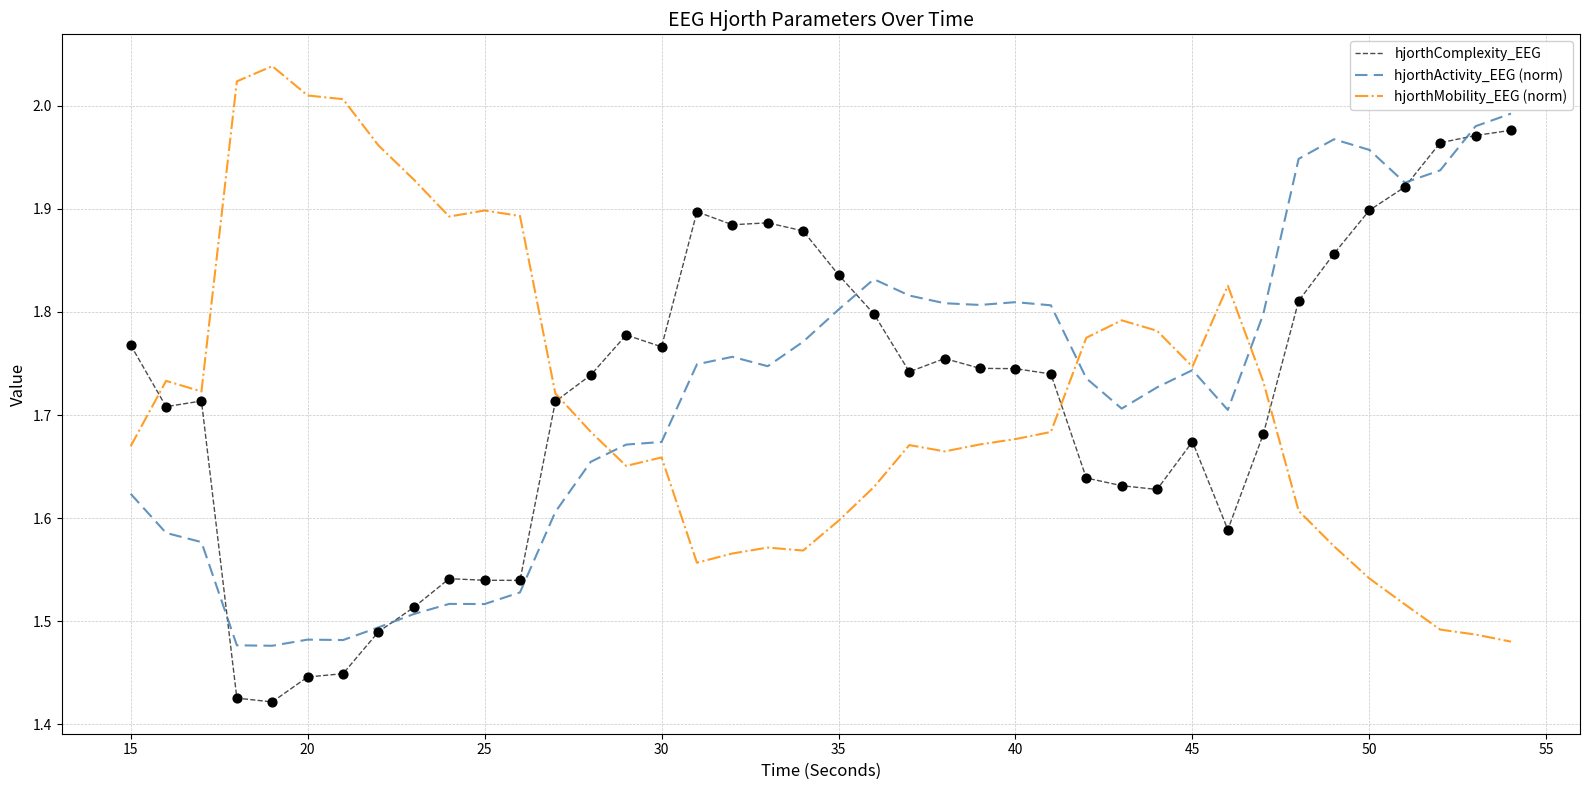

True or false: hjorthComplexity_EEG and hjorthMobility_EEG (norm) cross at least once.

True